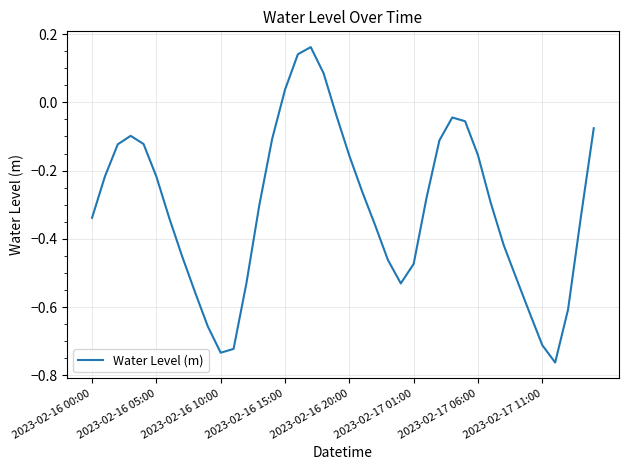

What is the difference between the maximum and minimum values?

0.9